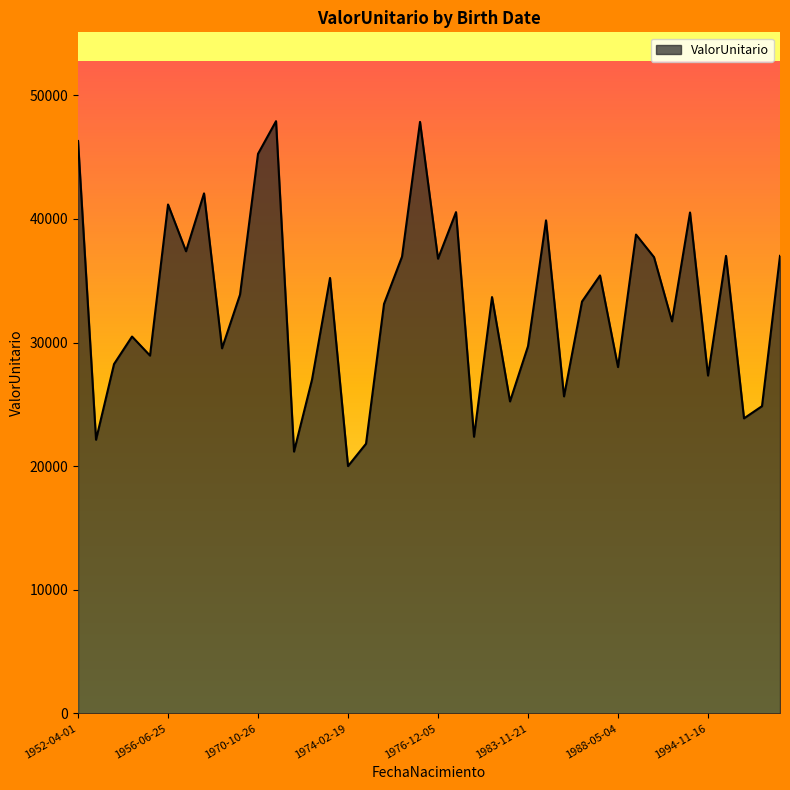

What is the greatest value displayed?

47904.1